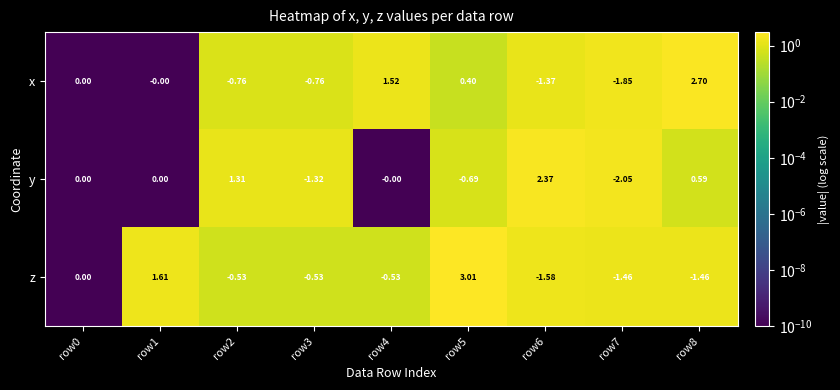

Rank the series at row3 from highest to lowest value.

z, x, y